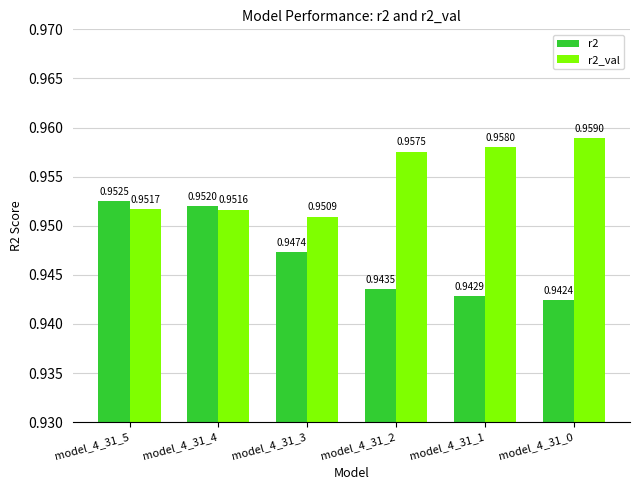

Rank the series by their average value, from highest to lowest.

r2_val, r2